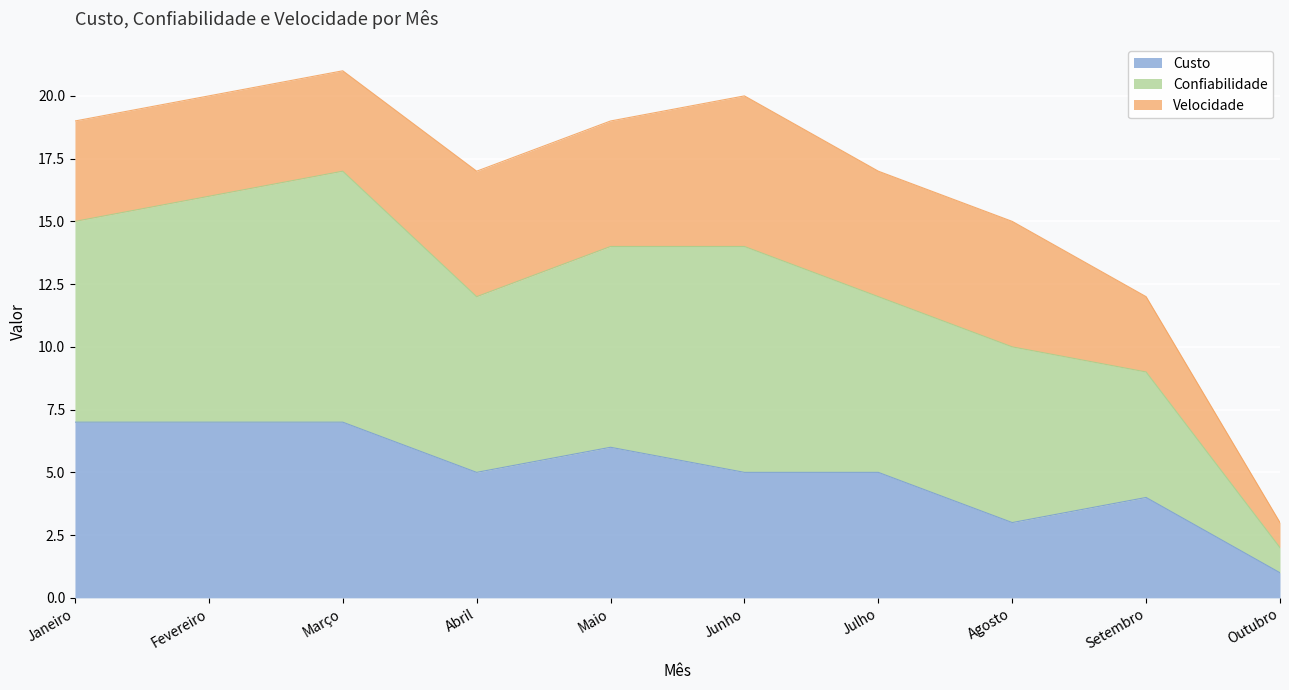

What is the total value across all series at Junho?

20